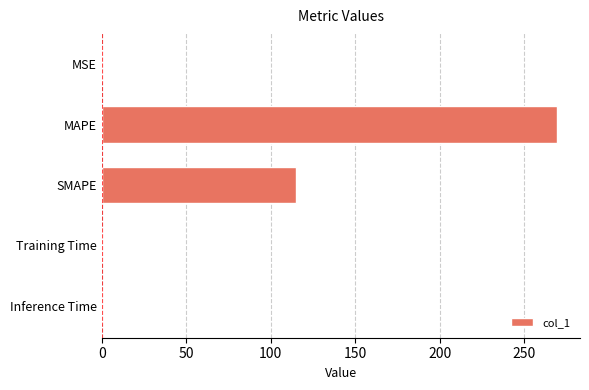

Does the chart contain stacked bars?

No